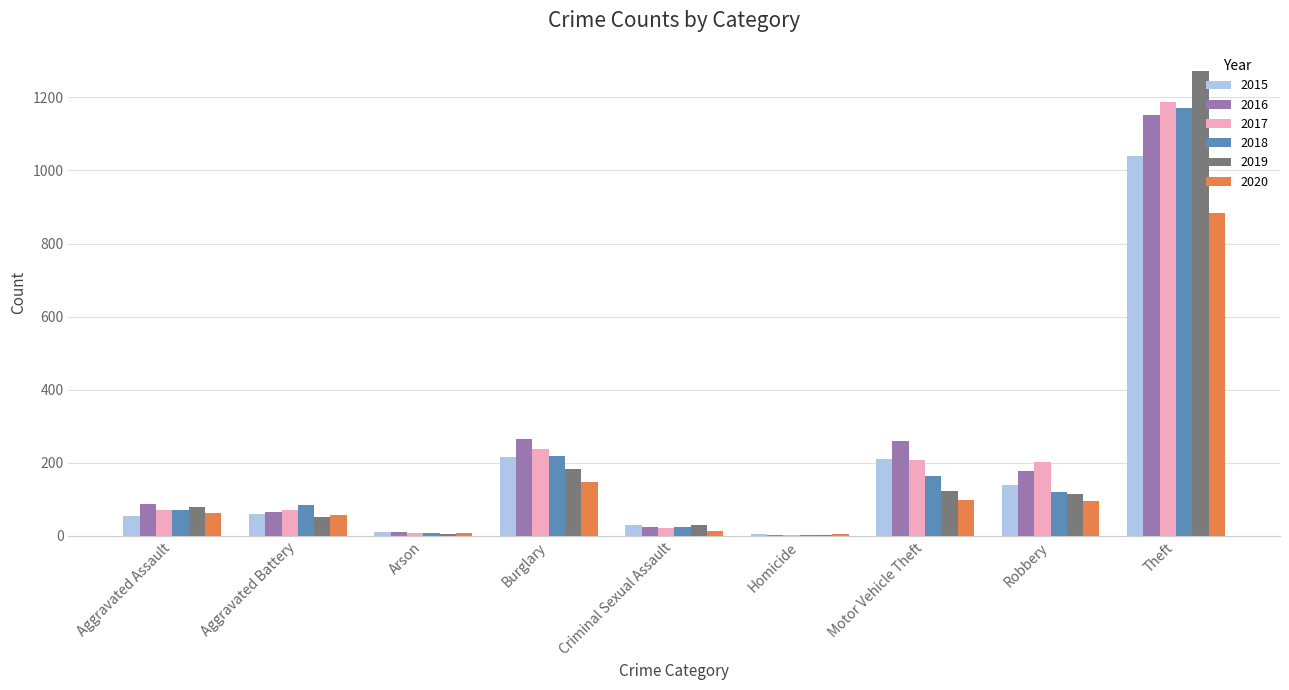

What is the spread (max minus min) of values at Aggravated Assault?

32